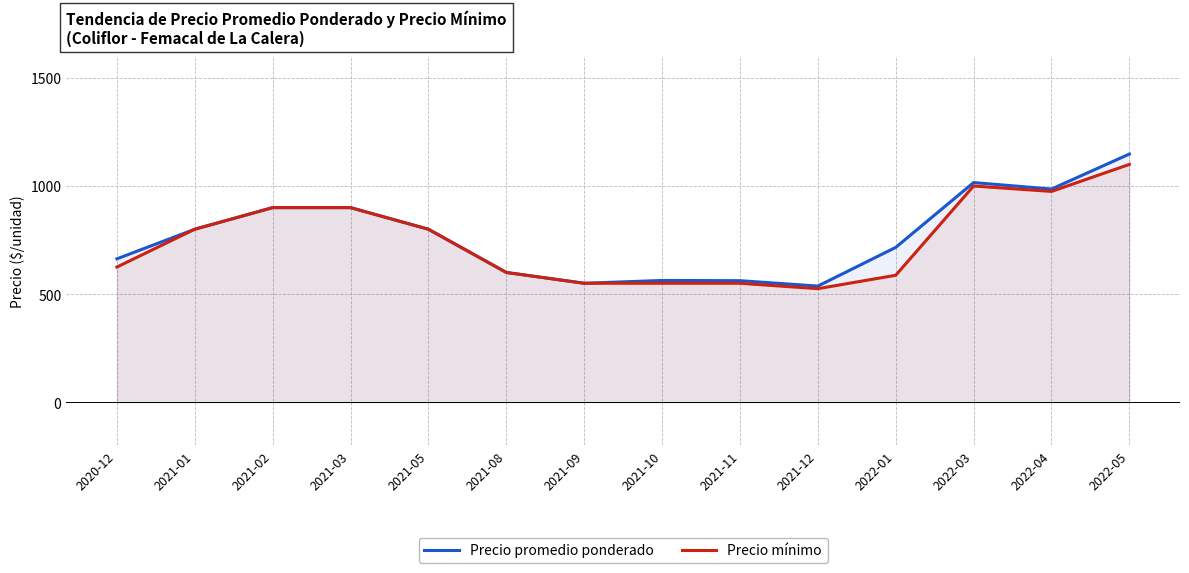

True or false: Precio mínimo has more than 0 interior local peaks.

True